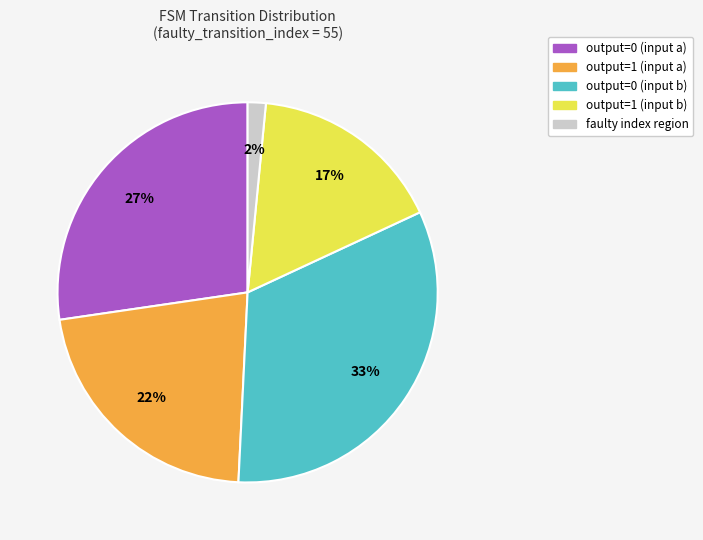

True or false: output=1 (input b) accounts for 3% of the total.

False